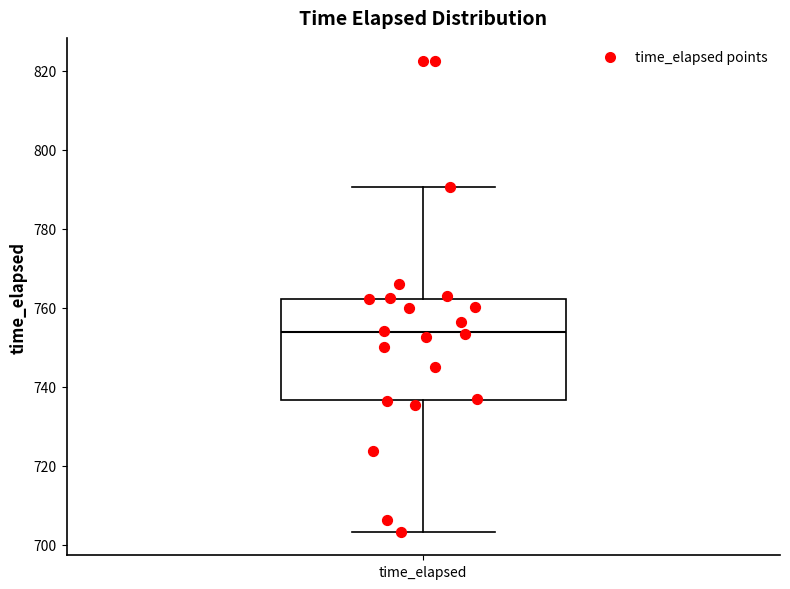

Where is the lower edge of the box for time_elapsed on the y-axis? The values are not printed on the chart, so give them approximately, as read against the axis.

736